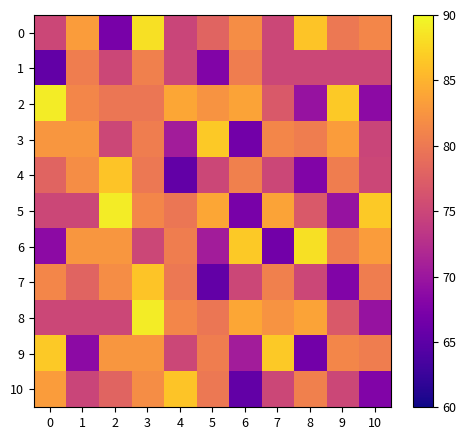

What is the smallest value displayed?

65.4